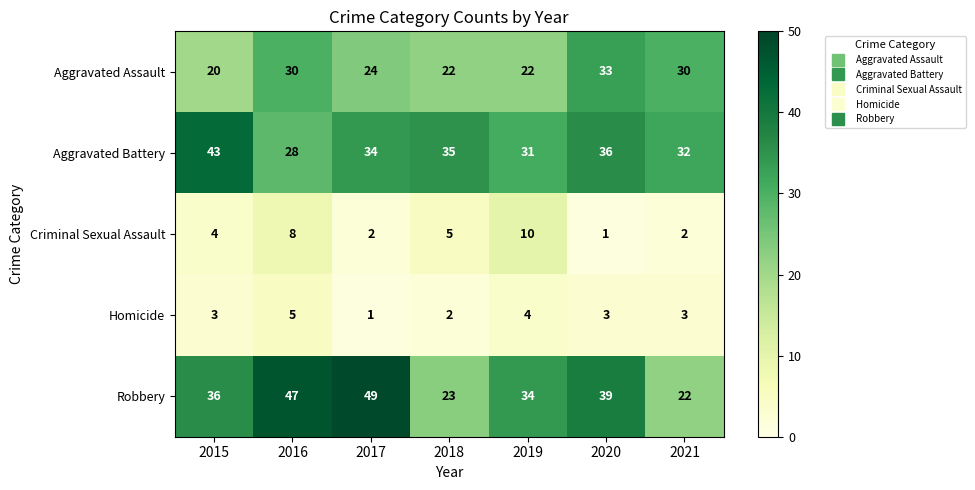

The value of Criminal Sexual Assault at 2018 is 5. True or false?

True